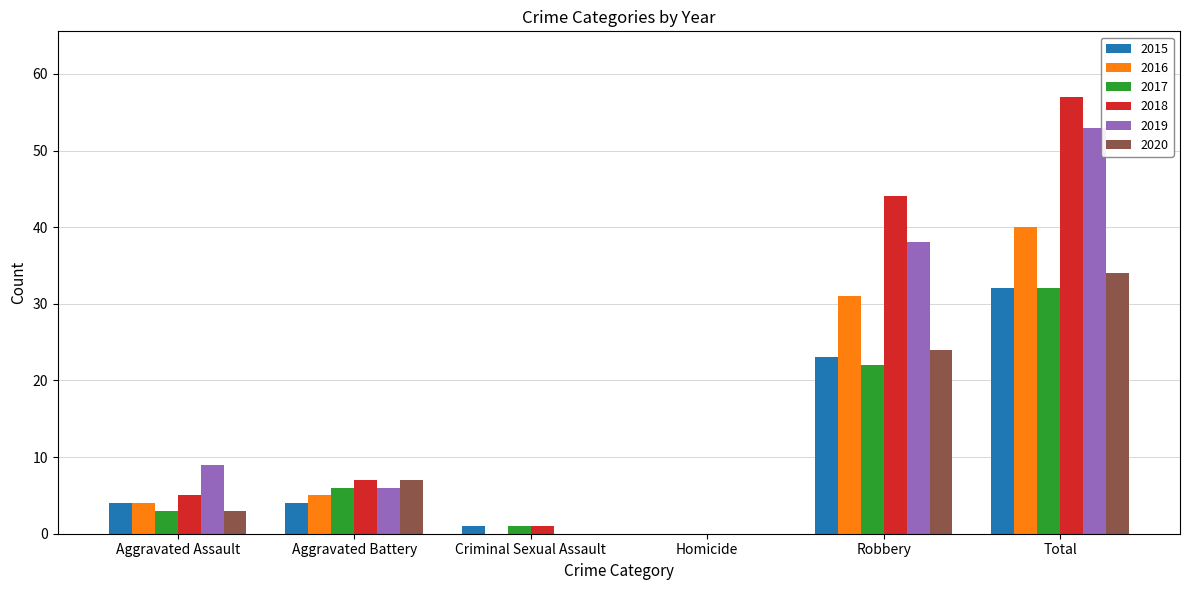

What is the spread (max minus min) of values at Criminal Sexual Assault?

1